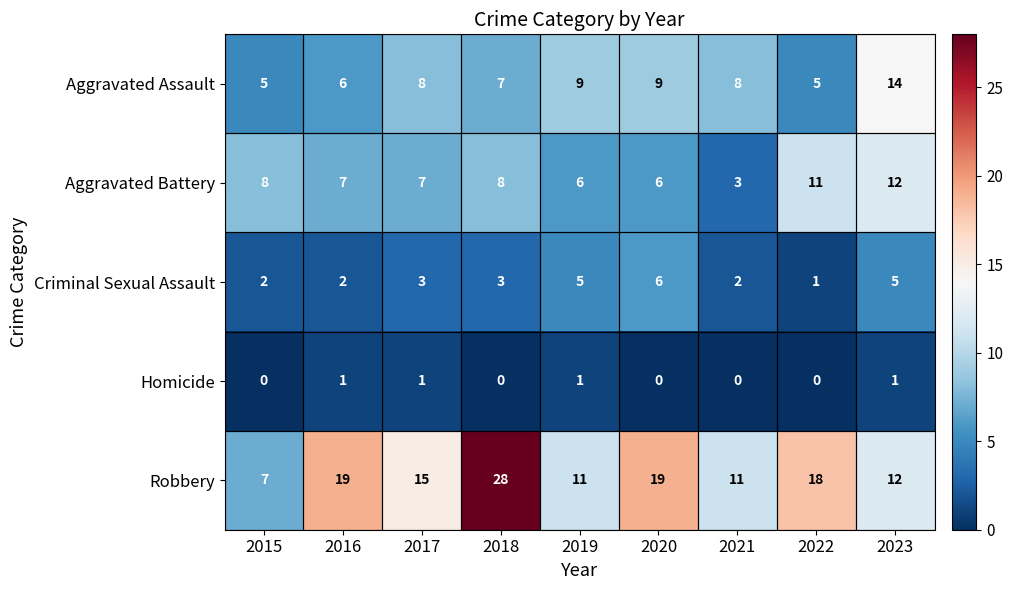

What is the difference between the highest and lowest values at 2021?

11